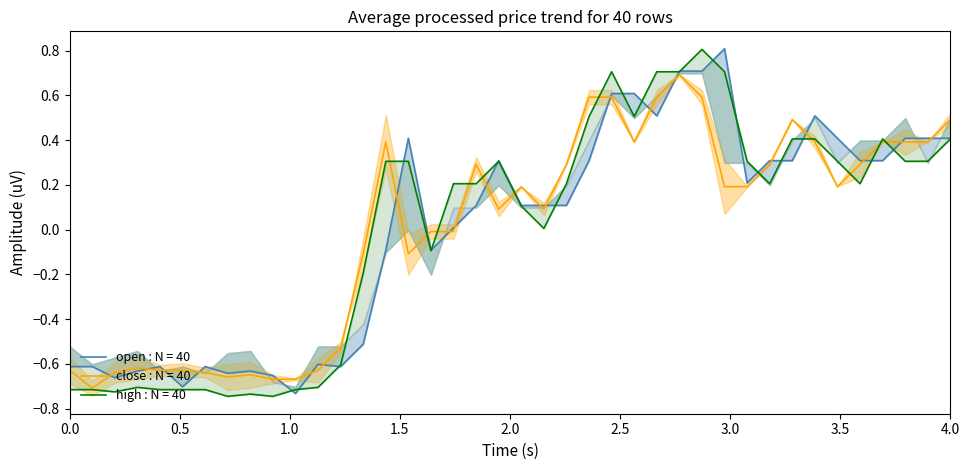

How many positive values does the open series have?

24